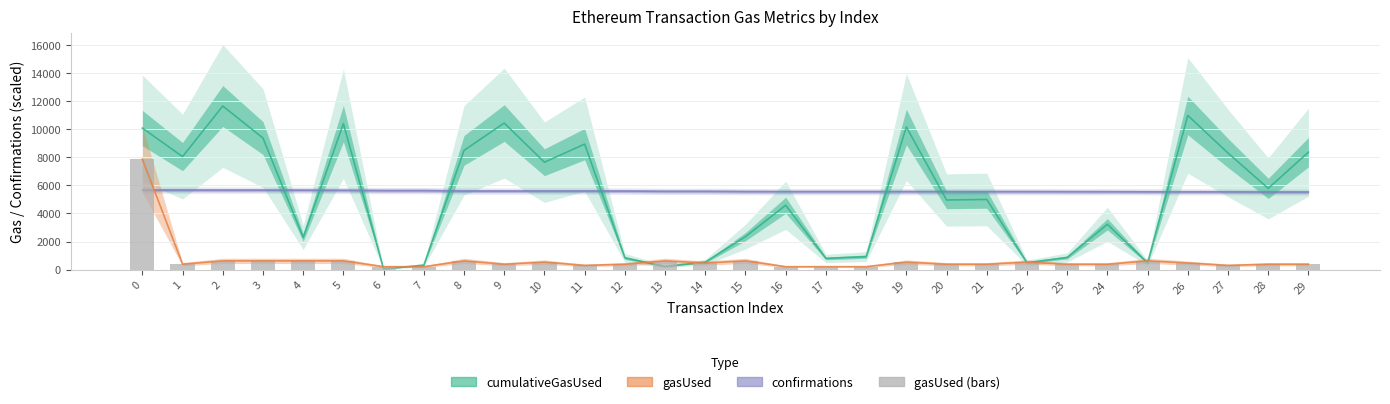

Reading right to left, extract all data points from this chart.

29=385.4	28=385.4	27=301.4	26=473.3	25=623.3	24=383.3	23=385.4	22=535.4	21=385.4	20=385.4	19=535.4	18=210.0	17=210.0	16=210.0	15=623.3	14=473.3	13=623.3	12=385.4	11=301.4	10=535.5	9=385.4	8=623.3	7=210.0	6=210.0	5=623.3	4=623.3	3=623.3	2=623.3	1=389.3	0=7865.6